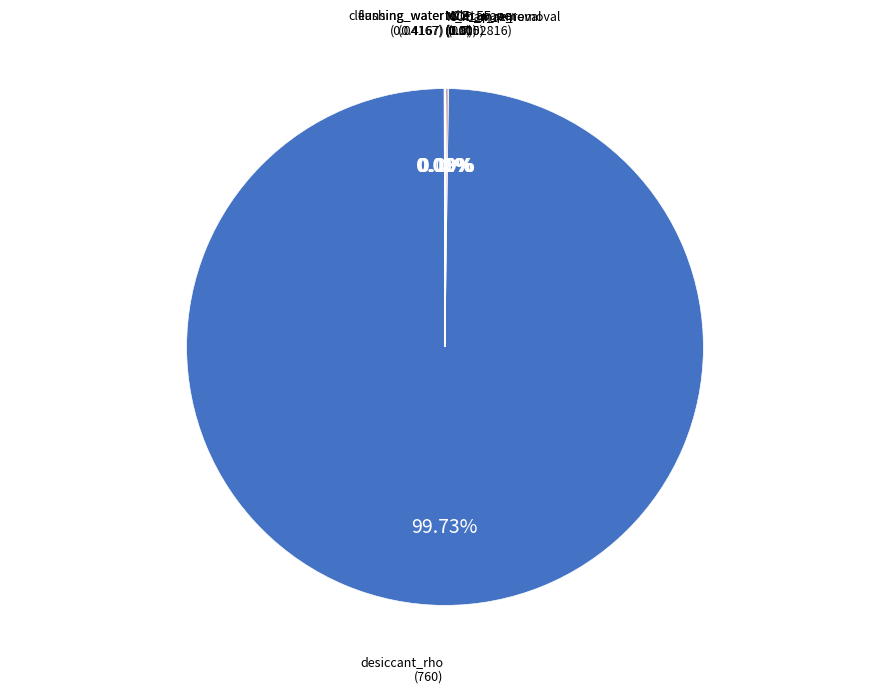

Count the number of slices in the pie.

8